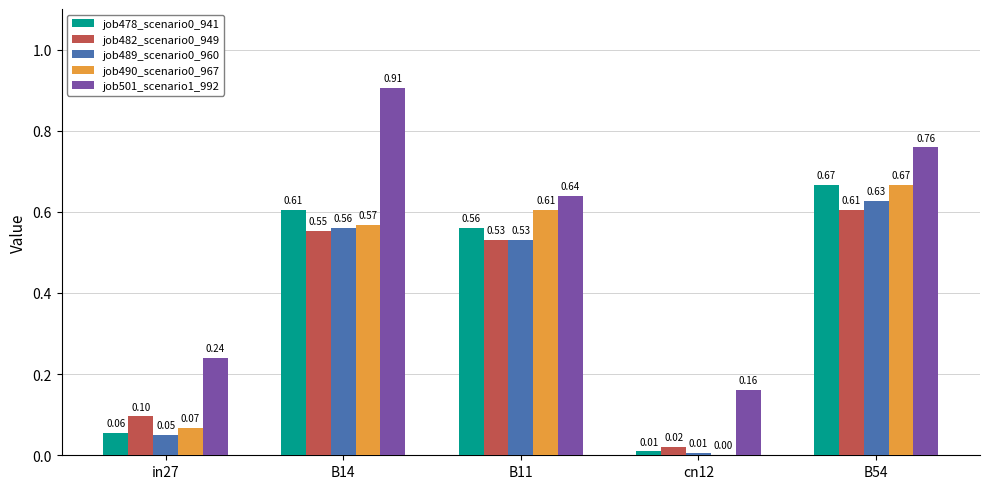

Between B14 and cn12, which series saw the biggest shift?

job501_scenario1_992